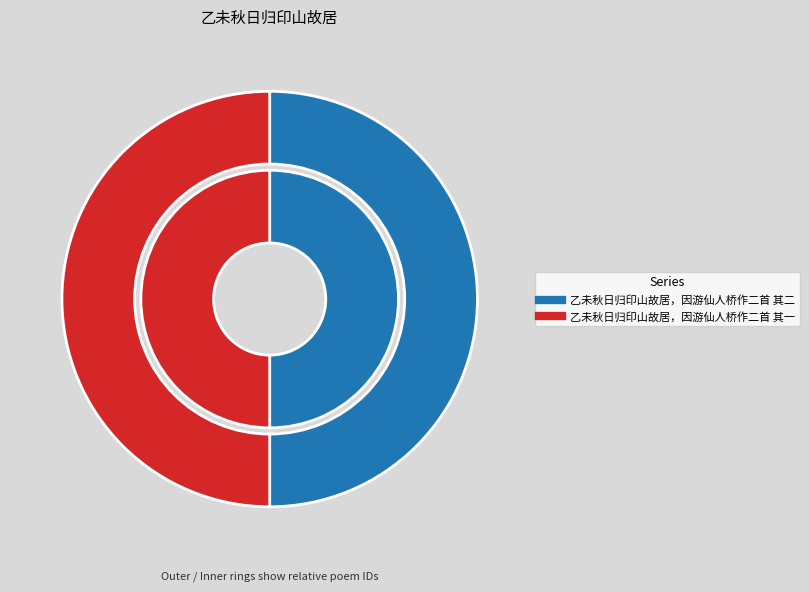

Which category has the smallest portion of the pie?

乙未秋日归印山故居，因游仙人桥作二首 其一